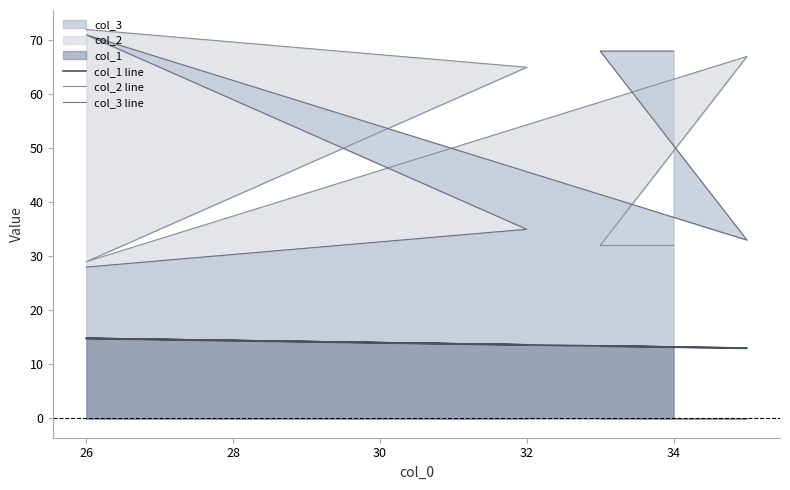

What is the sum of all col_3 line values?

303.0